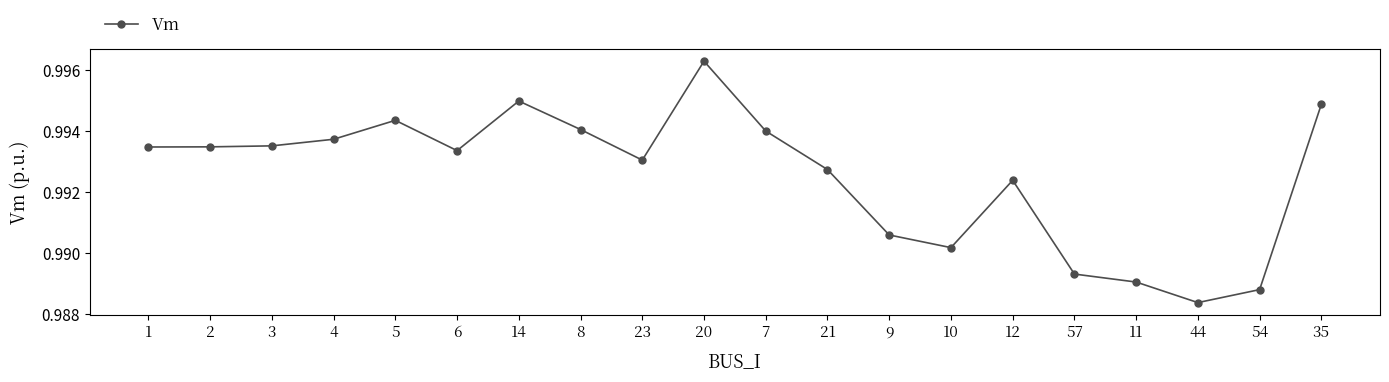

Which category has the highest value across all series?

20